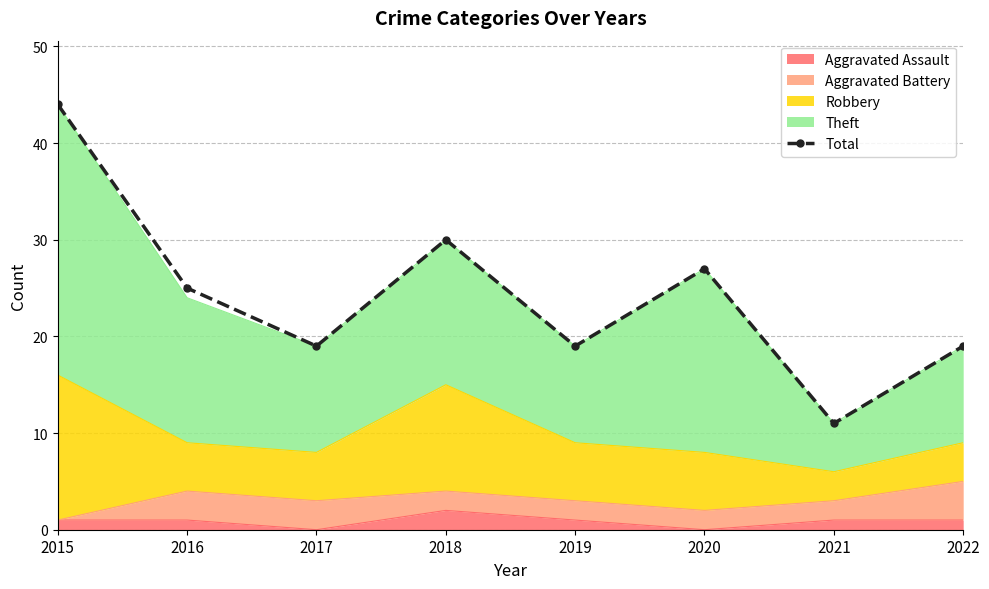

What is the ratio of the value at 2022 to the value at 2018?

0.6